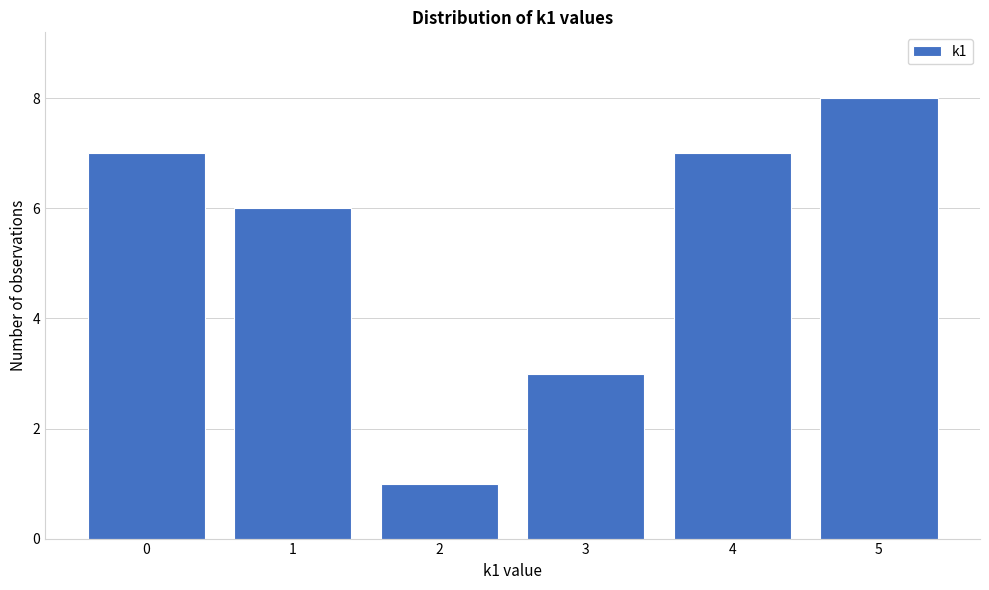

Reading left to right, what are all the values shown in this chart?

7	6	1	3	7	8